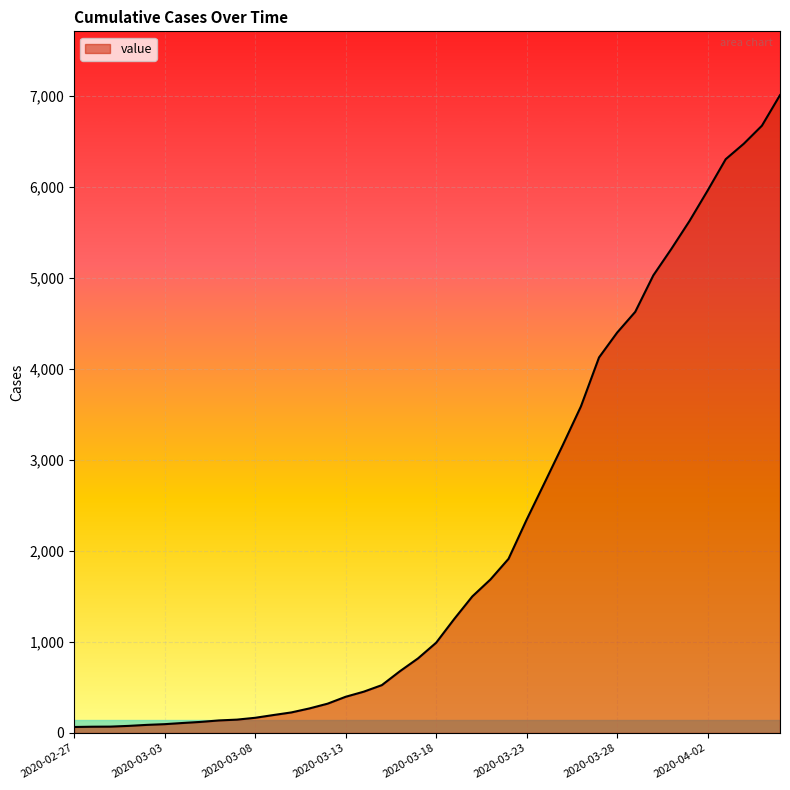

What is the difference between the maximum and minimum values?

6944